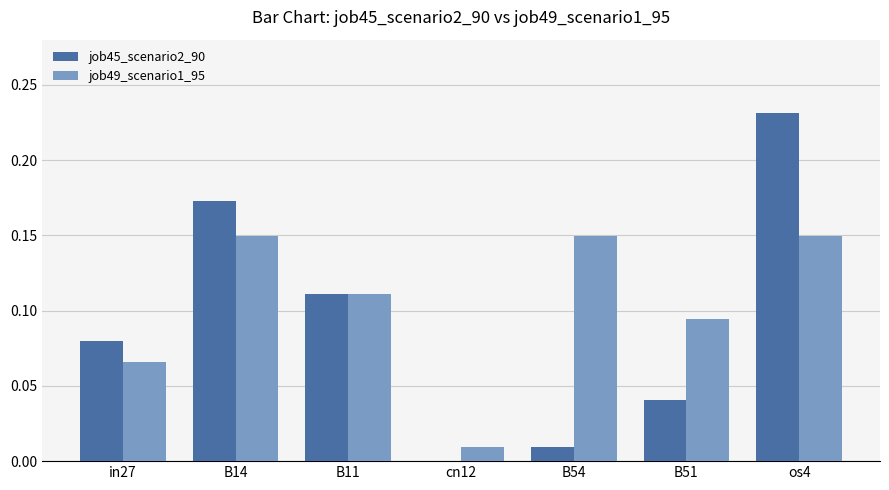

Between cn12 and B51, which series saw the biggest shift?

job49_scenario1_95